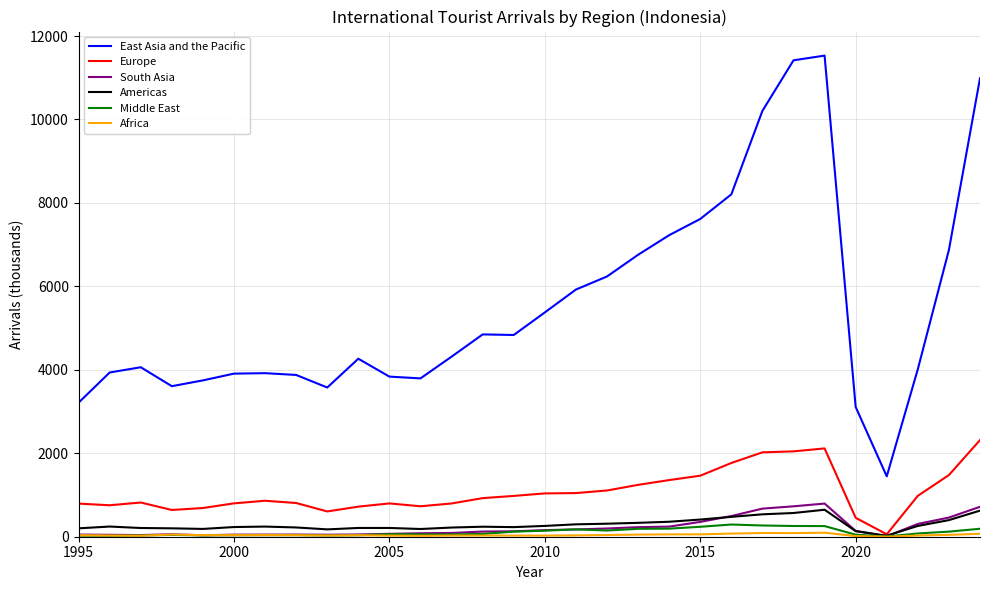

Which series has the largest total across all categories?

East Asia and the Pacific